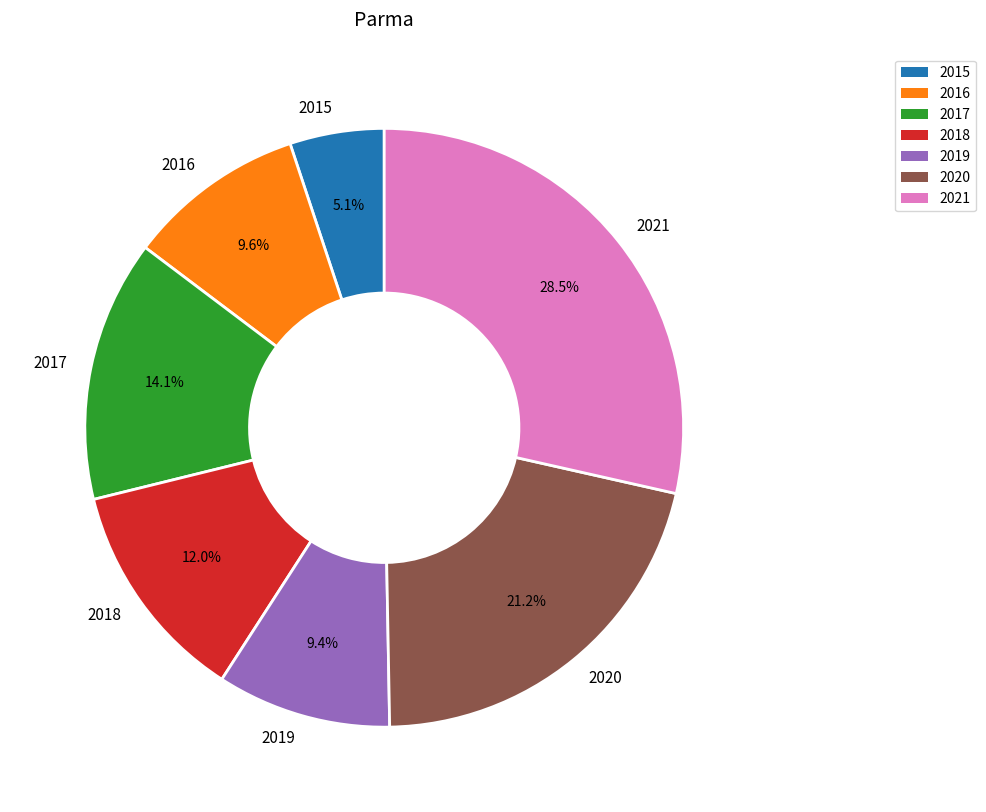

Between 2020 and 2019, which is larger?

2020